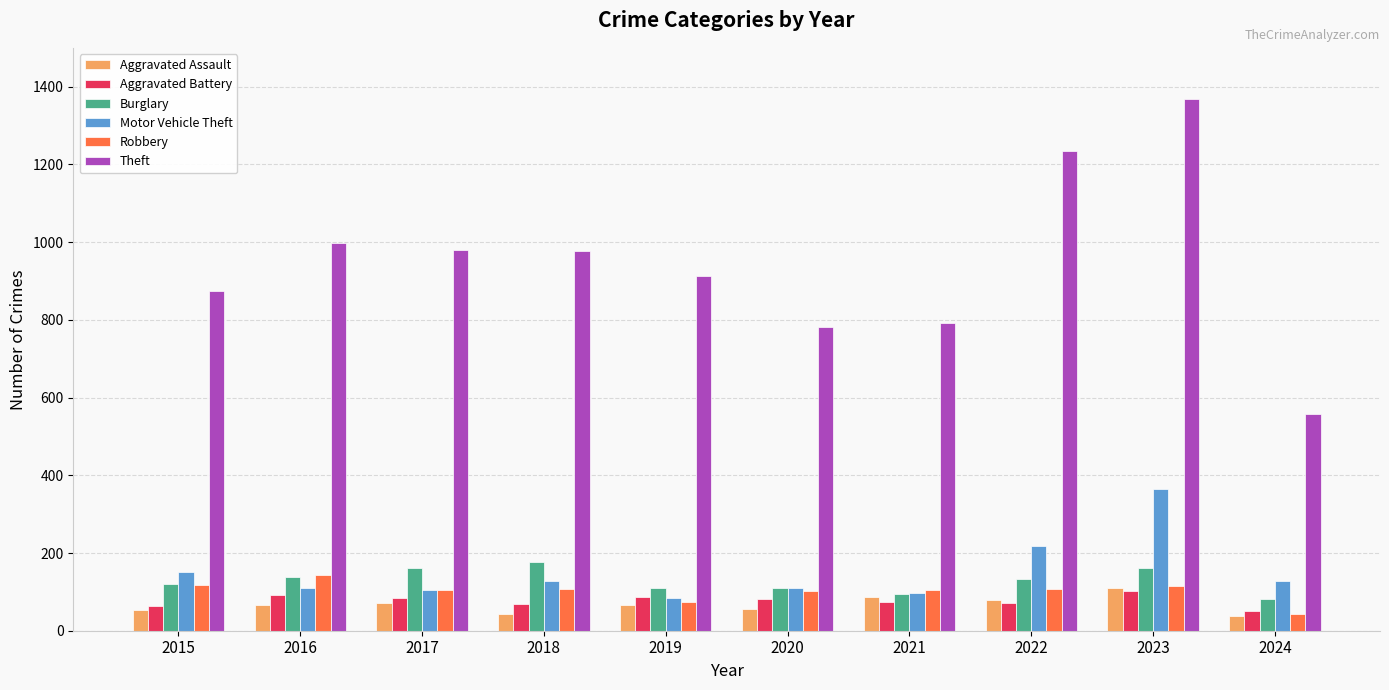

What is the average value of the Robbery series?

102